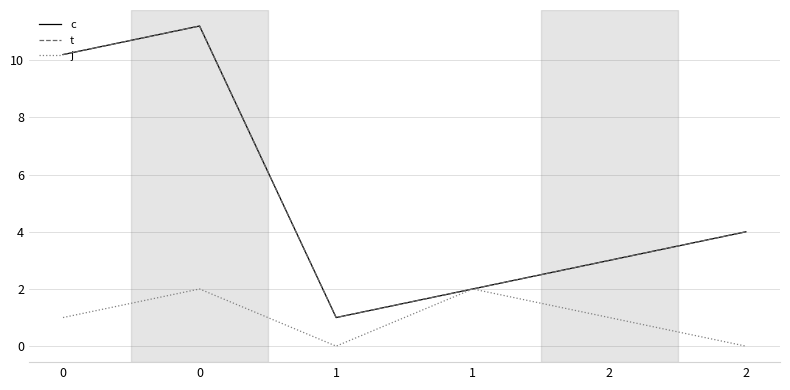

What are all the series names shown in the legend?

c, t, j